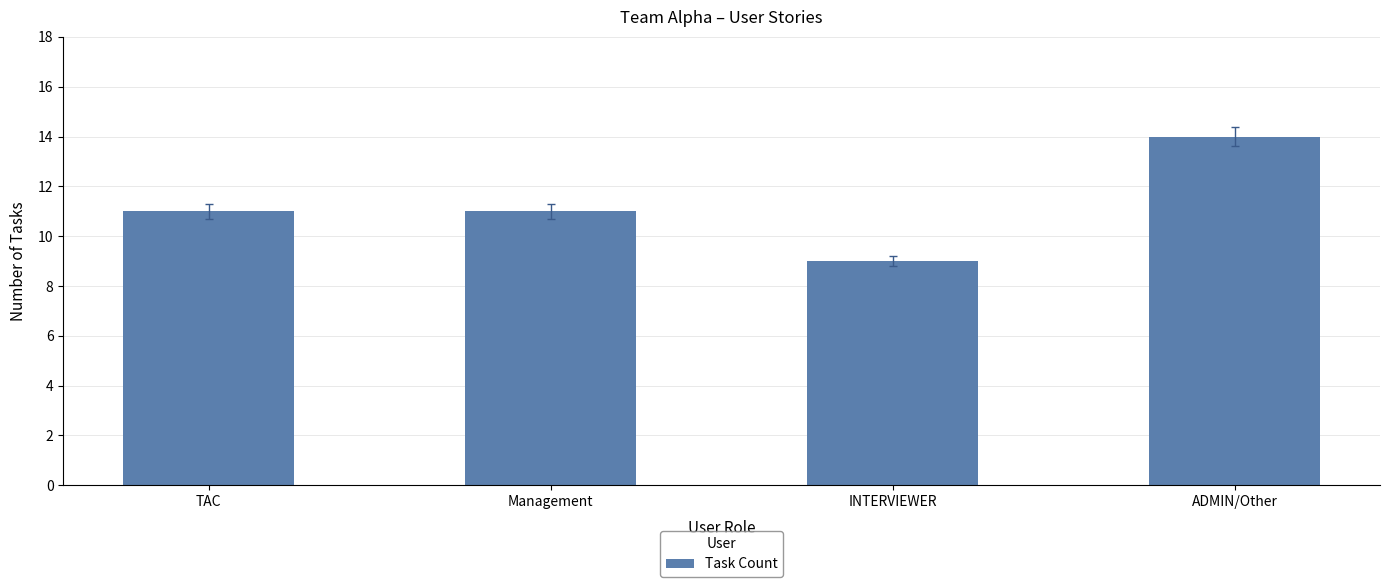

Does the chart contain any negative values?

No